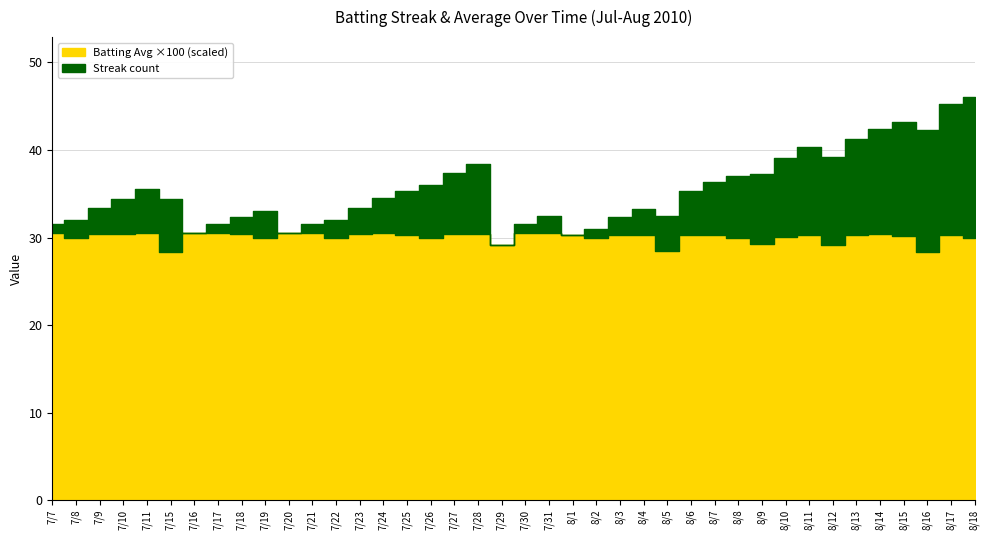

Reading left to right, what are all the values shown in this chart?

streak: 1.0	2.0	3.0	4.0	5.0	6.0	0.0	1.0	2.0	3.0	0.0	1.0	2.0	3.0	4.0	5.0	6.0	7.0	8.0	0.0	1.0	2.0	0.0	1.0	2.0	3.0	4.0	5.0	6.0	7.0	8.0	9.0	10.0	10.0	11.0	12.0	13.0	14.0	15.0	16.0
batting_avg: 0.3	0.3	0.3	0.3	0.3	0.3	0.3	0.3	0.3	0.3	0.3	0.3	0.3	0.3	0.3	0.3	0.3	0.3	0.3	0.3	0.3	0.3	0.3	0.3	0.3	0.3	0.3	0.3	0.3	0.3	0.3	0.3	0.3	0.3	0.3	0.3	0.3	0.3	0.3	0.3